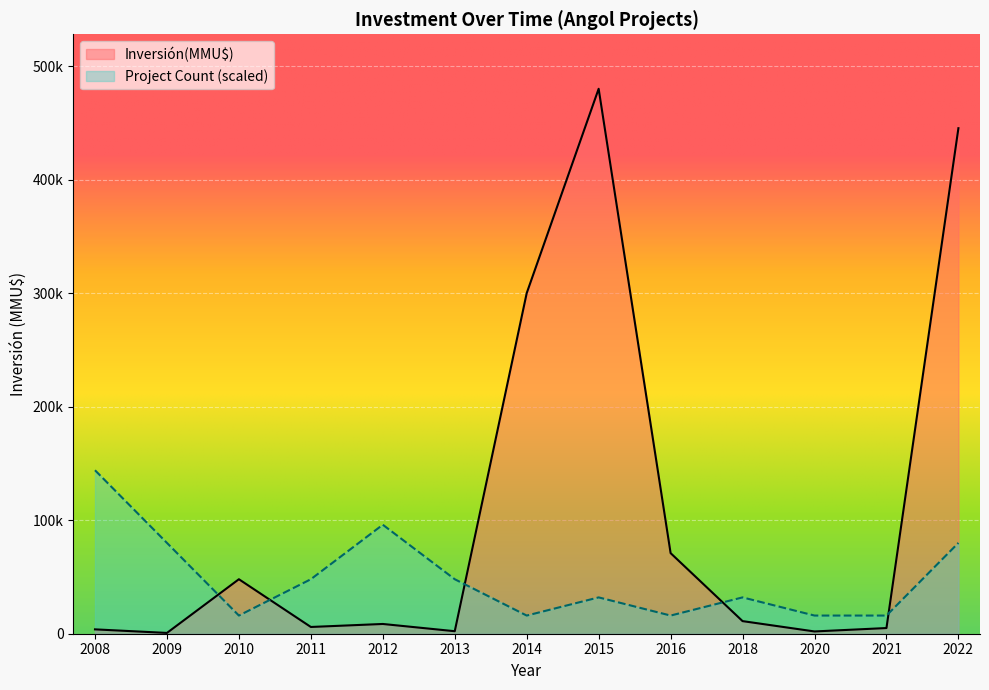

Which series changed the most between 2022 and 2013?

Inversión(MMU$)